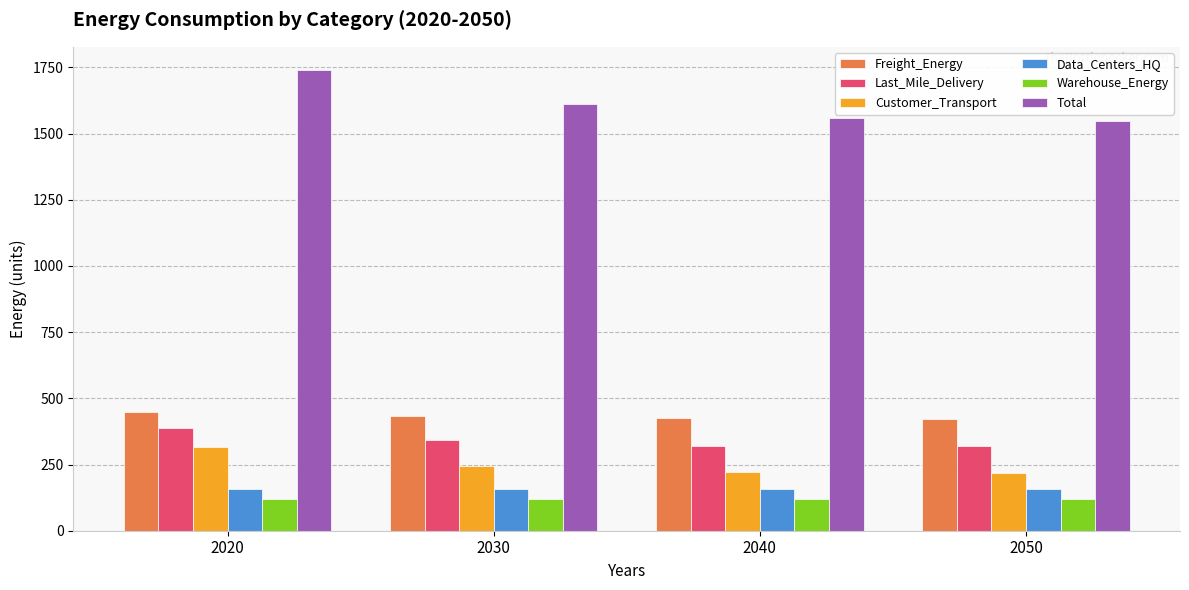

Which series changed the most between 2020 and 2050?

Total